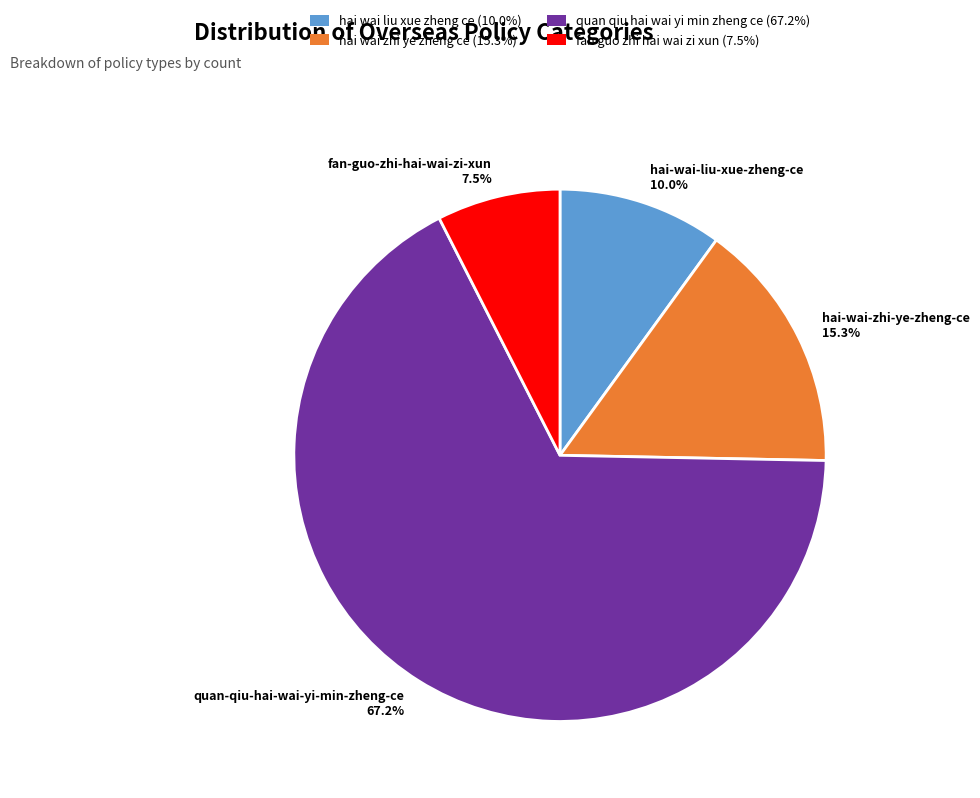

Is it true that quan-qiu-hai-wai-yi-min-zheng-ce is 57% of the pie?

False